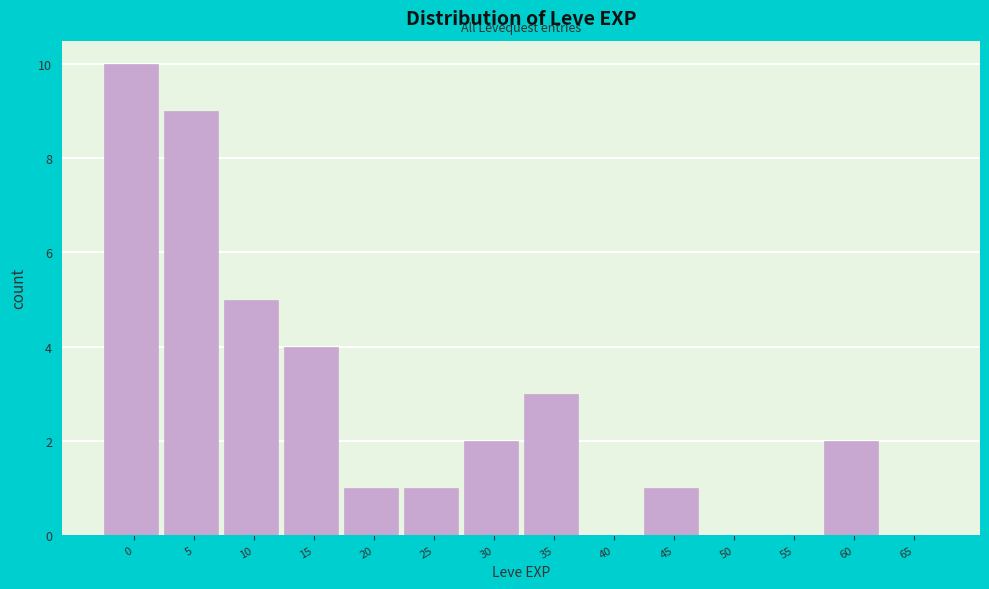

Reading left to right, list all the values displayed in this chart.

0=10	5=9	10=5	15=4	20=1	25=1	30=2	35=3	40=0	45=1	50=0	55=0	60=2	65=0